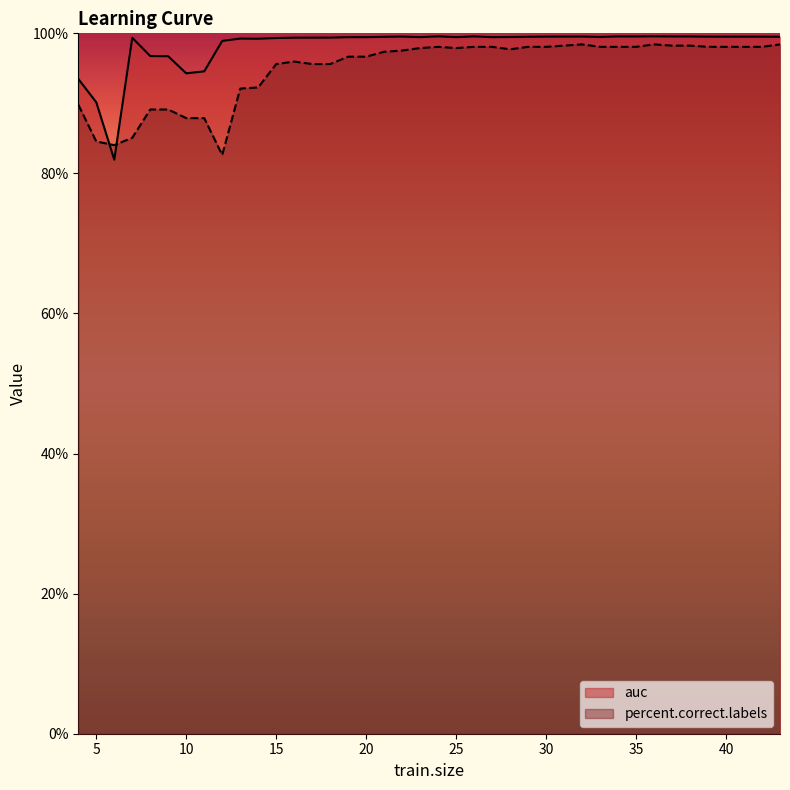

At which category is the sum across all series the highest?

36